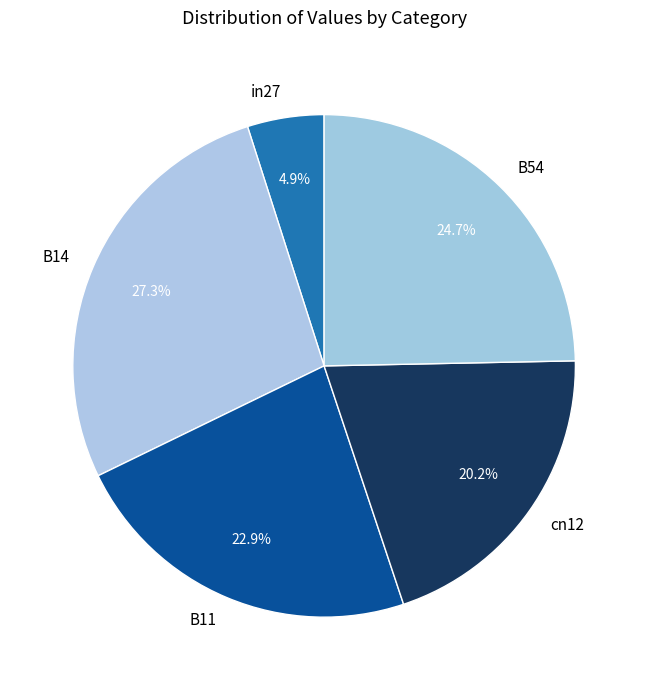

How many segments does this pie chart have?

5